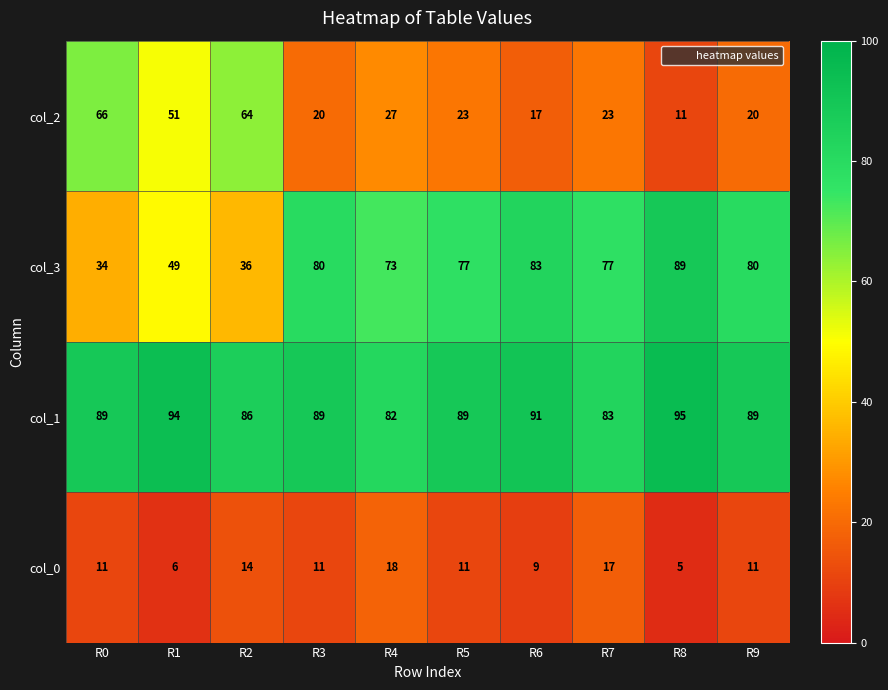

What is the sum of the col_1 values at R5 and R6?

180